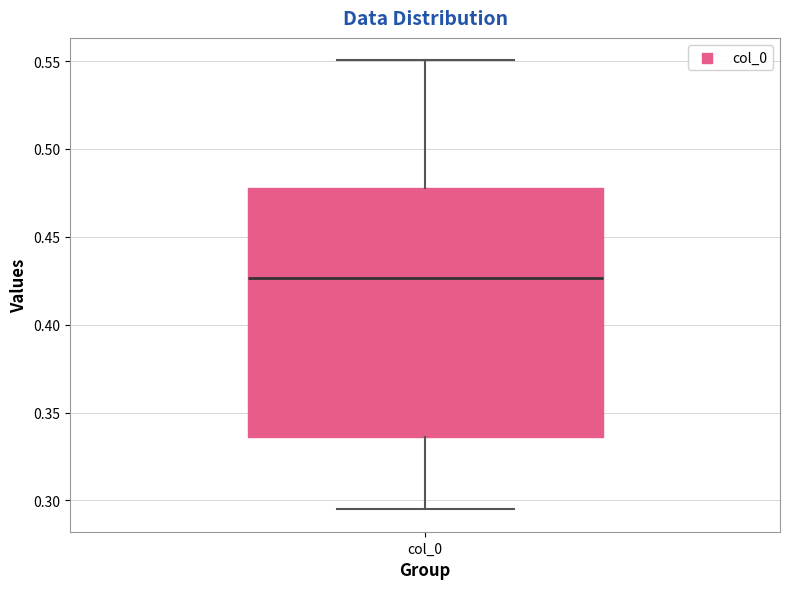

Read this box plot against the y-axis: the position of the median line, the range covered by the box, and the ends of both whiskers. The values are not printed on the chart, so give them approximately, as read against the axis.

median 0.425, box 0.335 to 0.480, whiskers 0.295 to 0.550